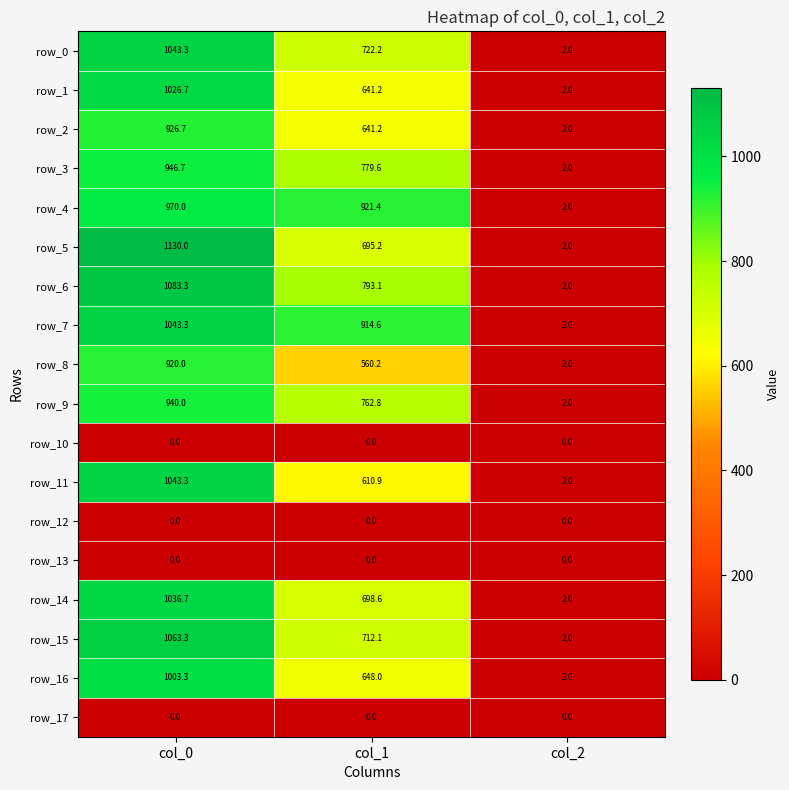

True or false: row_10 has a value of 0.0 at col_2.

True